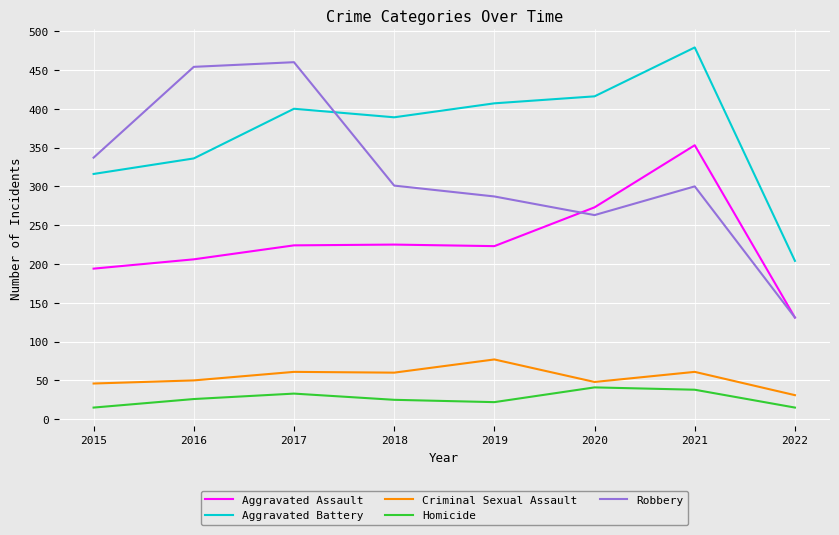

Between 2017 and 2022, which series saw the biggest shift?

Robbery